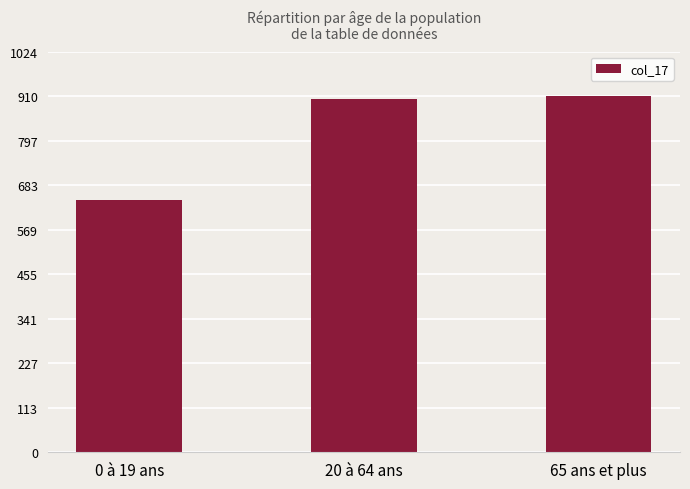

At which label is the value closest to 778?

20 à 64 ans